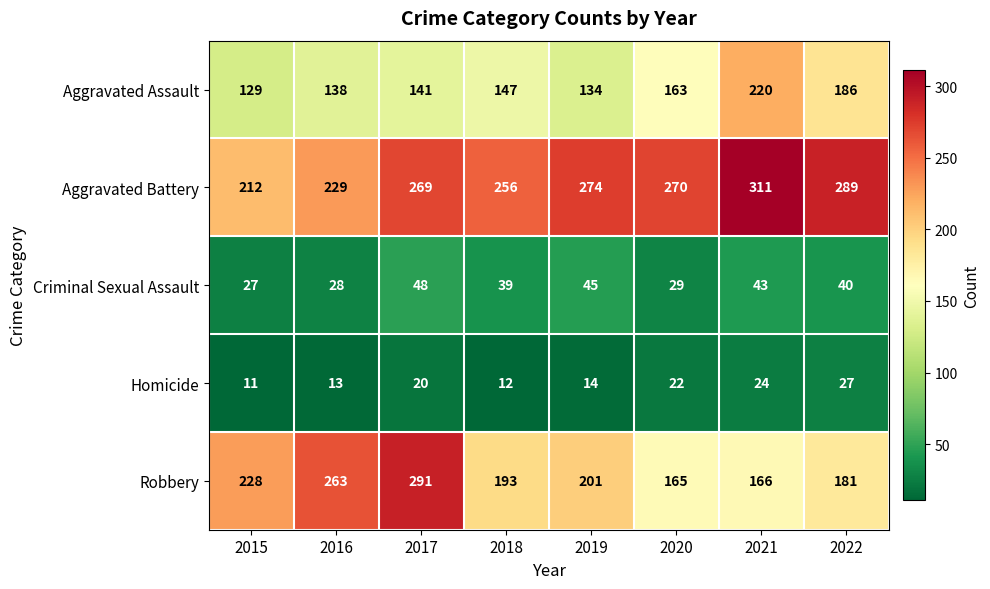

What is the sum of all Aggravated Battery values?

2110